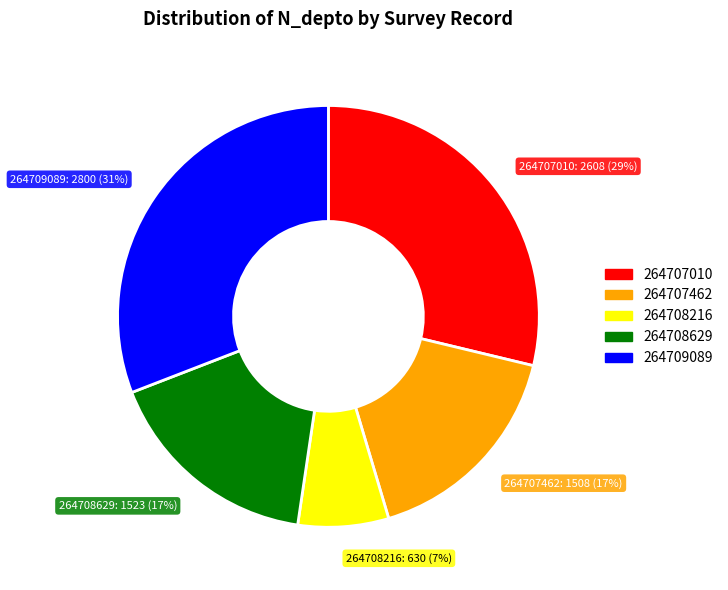

Combined, do 264707462 and 264709089 account for over 50%?

No